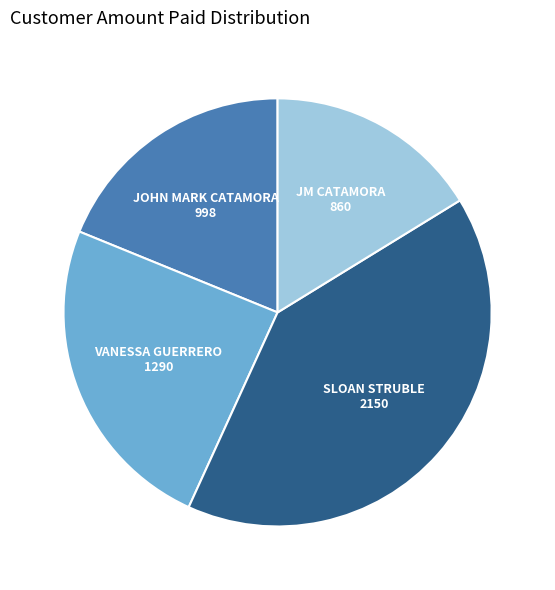

Is there any slice that represents more than half of the pie?

No